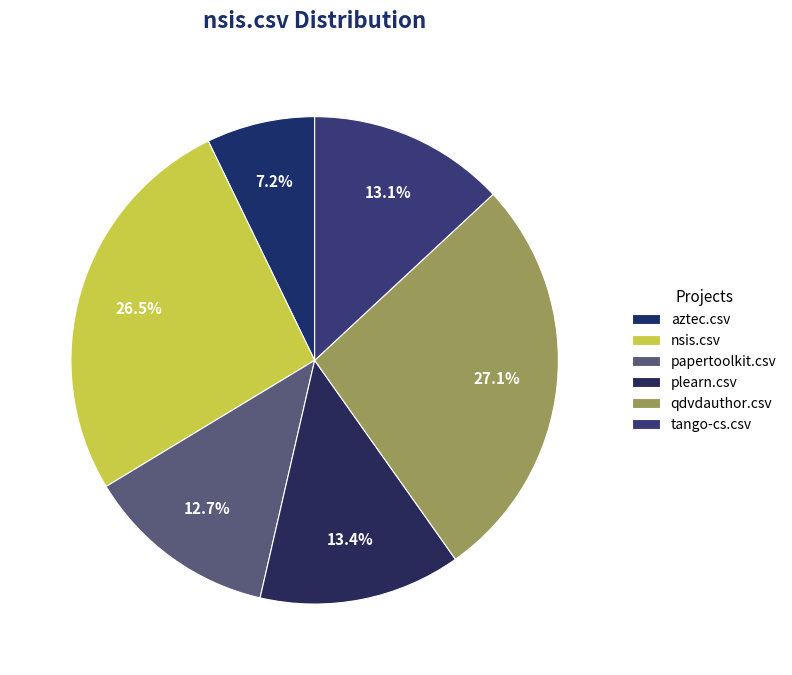

To the nearest percent, what is the difference between the largest and smallest slice percentages?

20%